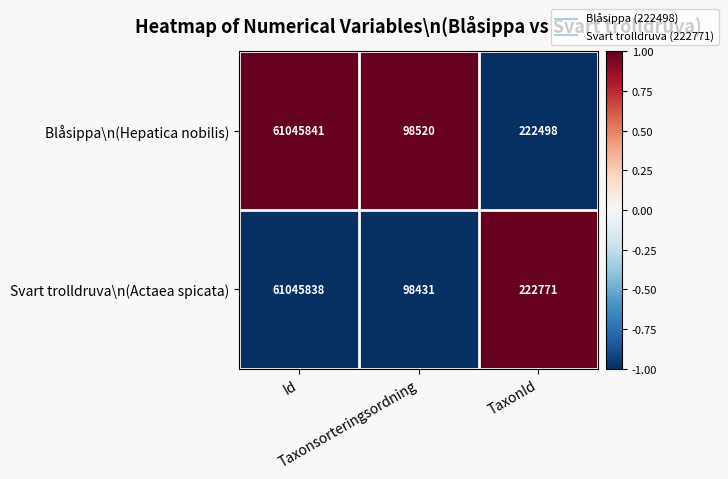

What is the sum of all Svart trolldruva\n(Actaea spicata) values?

61367040